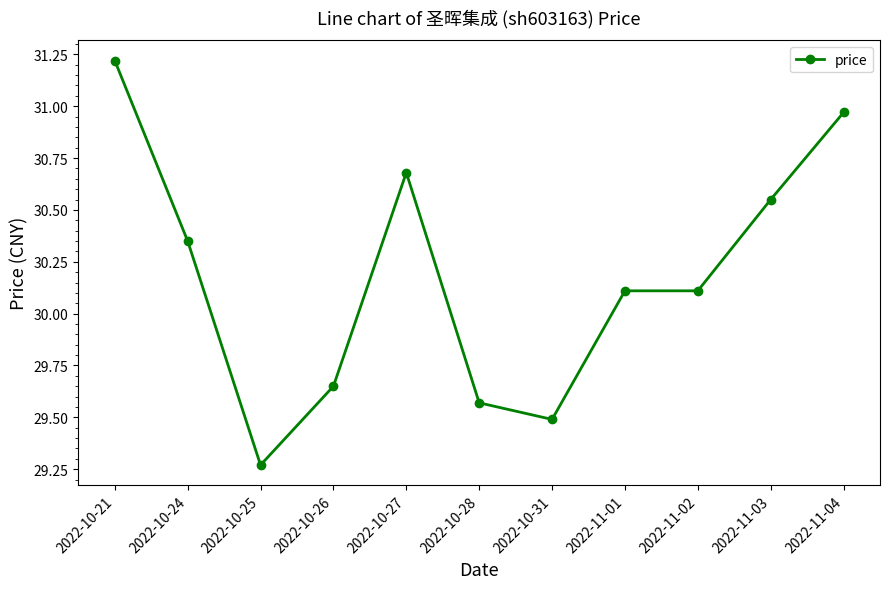

What value does the data have at 2022-11-01?

30.1